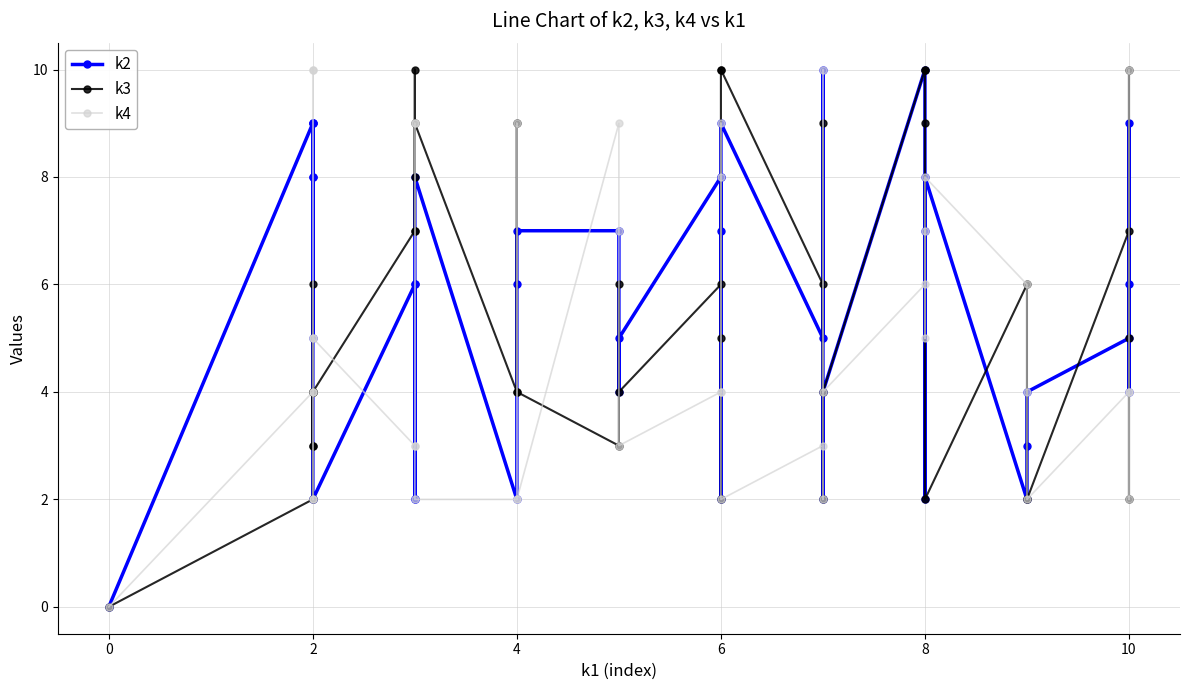

How many lines are shown in the chart?

3